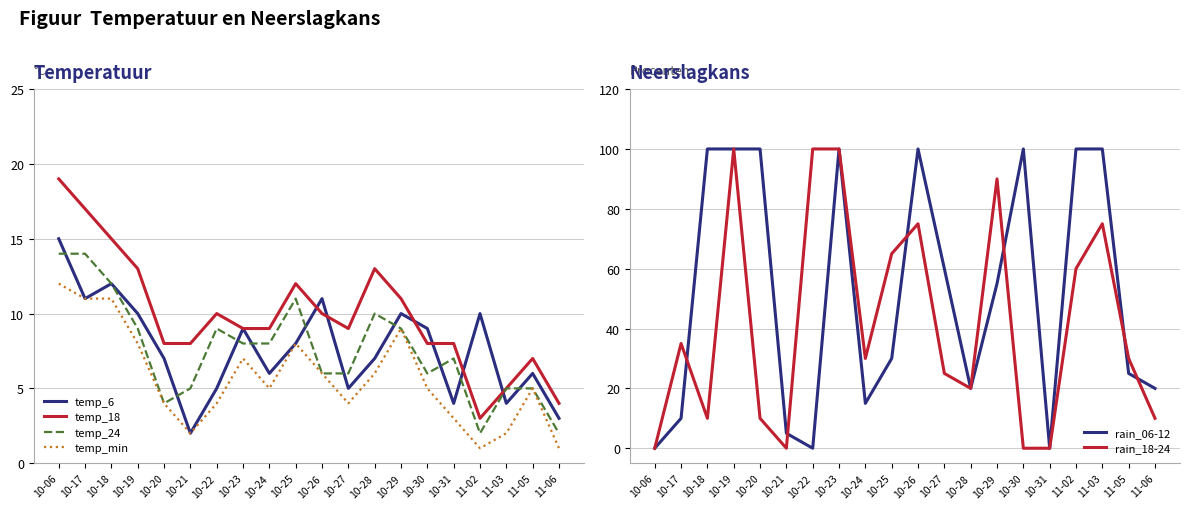

What is the label of the 6th point from the right?

10-30